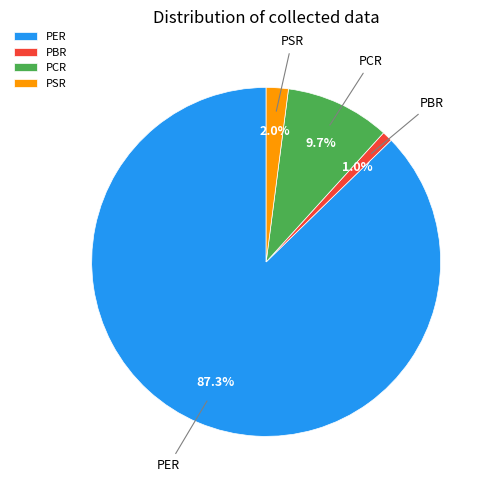

Combined, do PBR and PER account for over 50%?

Yes